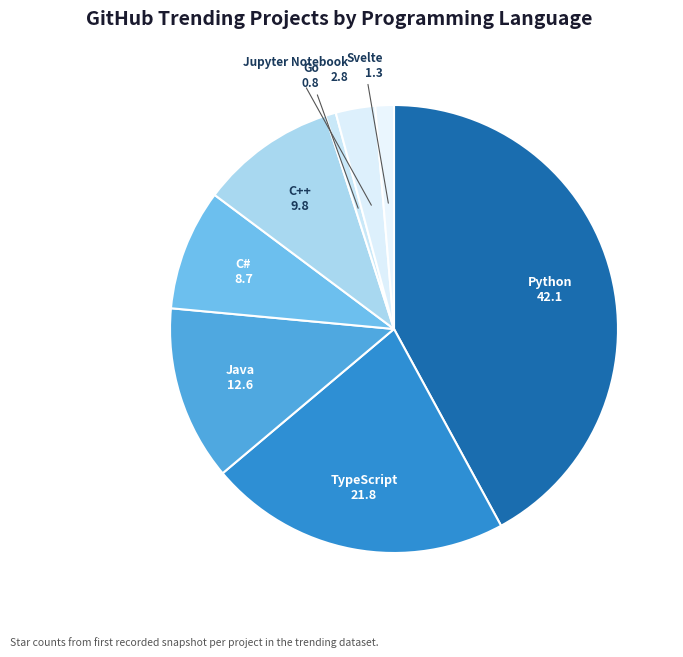

Does Go represent more than half of the total?

No